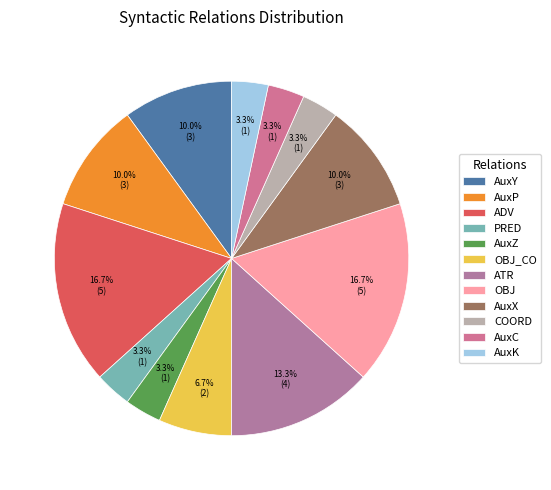

To the nearest percent, what is the average slice percentage?

8%